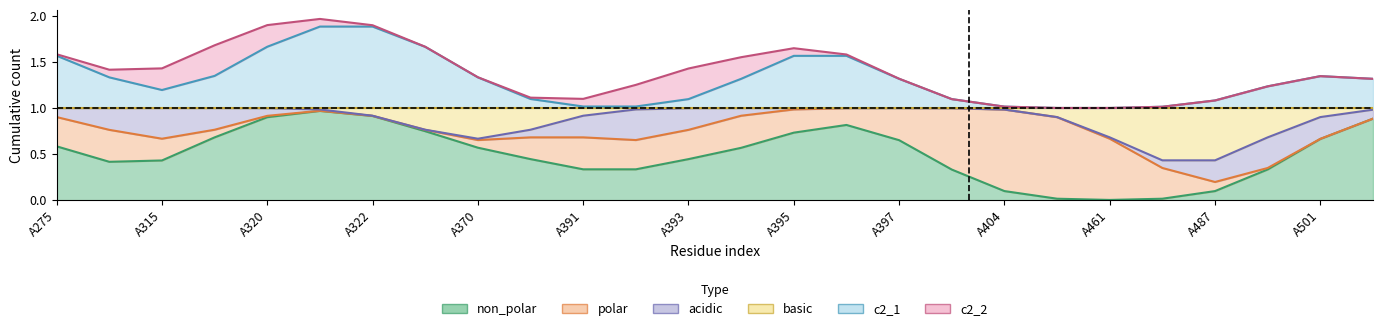

How many times do c2_2 and acidic cross each other?

2